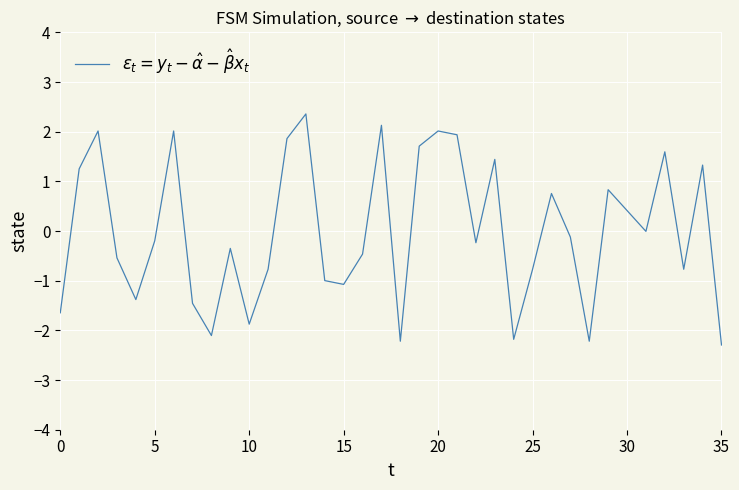

What is the maximum value shown in the chart?

2.4